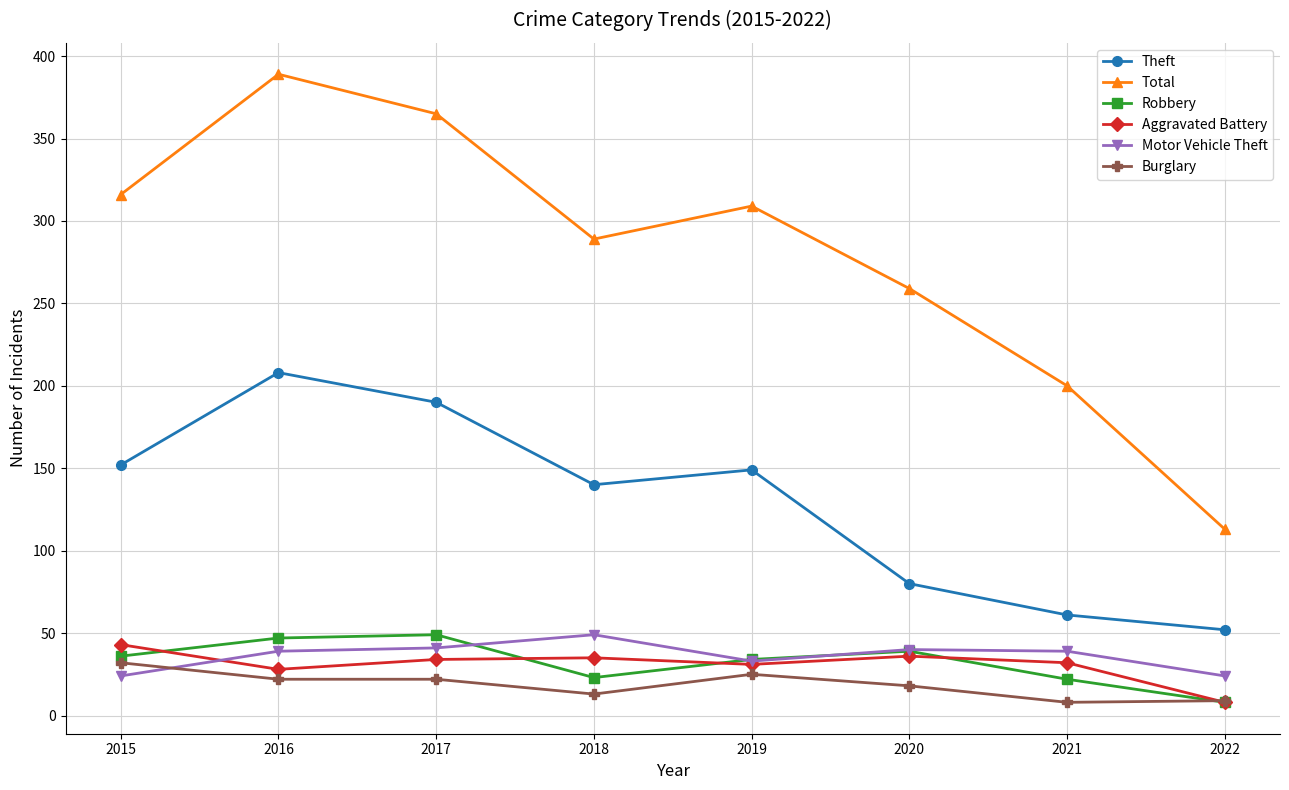

At which label does Total first exceed 309?

2015